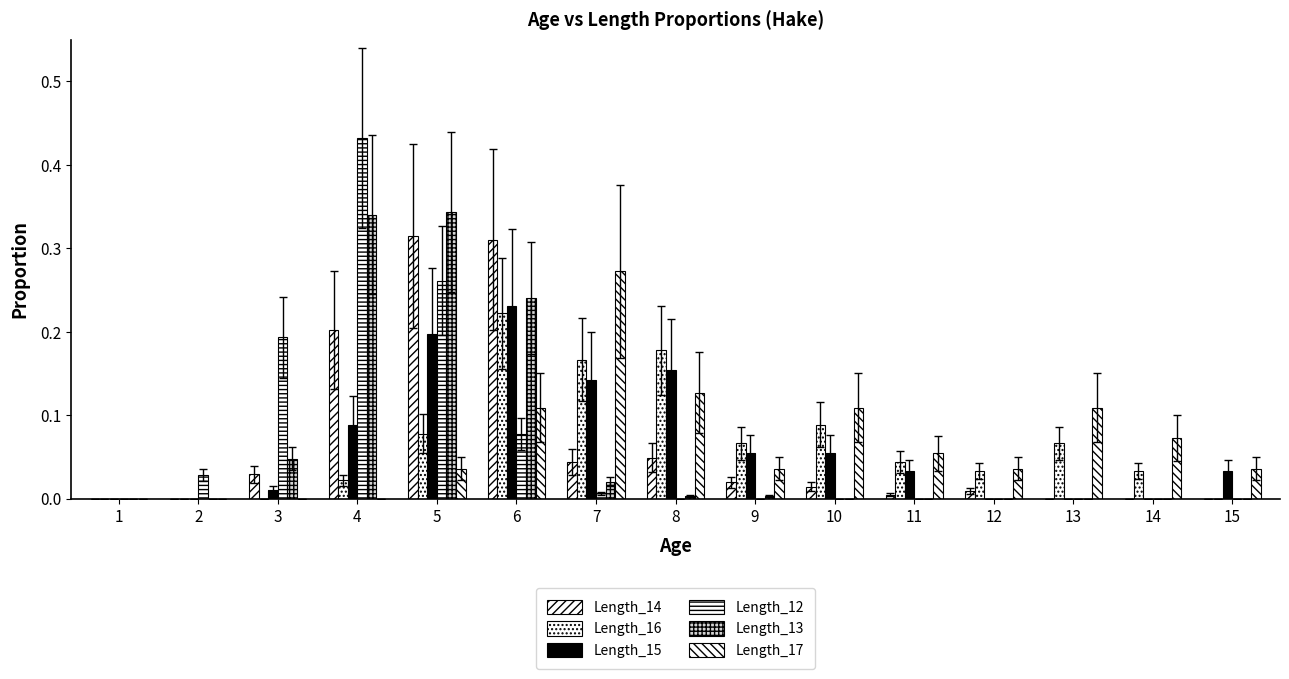

What is the difference between the maximum and minimum values in the Length_13 series?

0.3